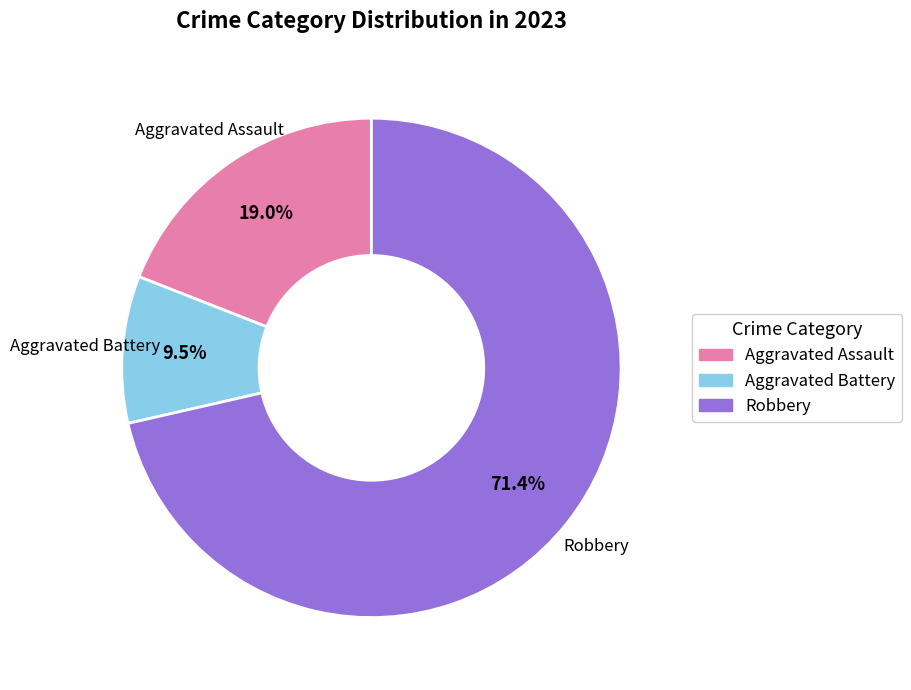

Is there any slice that represents more than half of the pie?

Yes